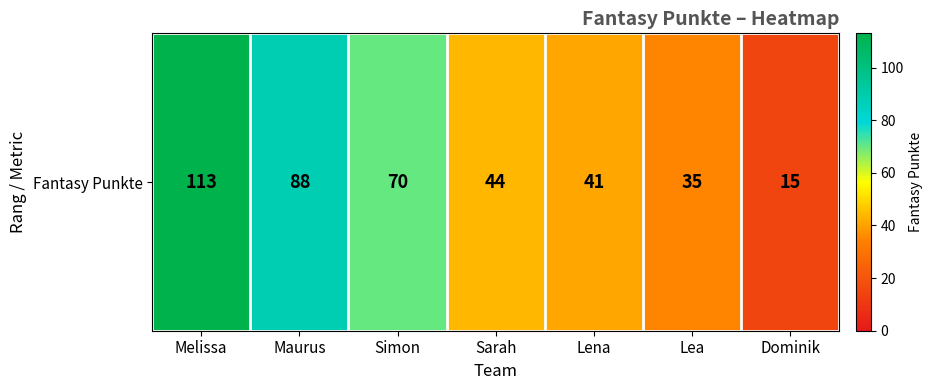

Reading left to right, what are all the values shown in this chart?

Melissa=113	Maurus=88	Simon=70	Sarah=44	Lena=41	Lea=35	Dominik=15